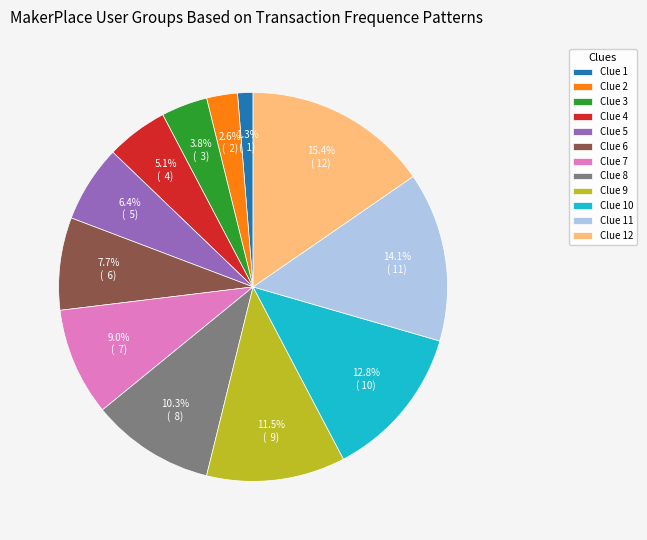

Approximately how many times larger is the value at Clue 1 compared to Clue 3?

0.3